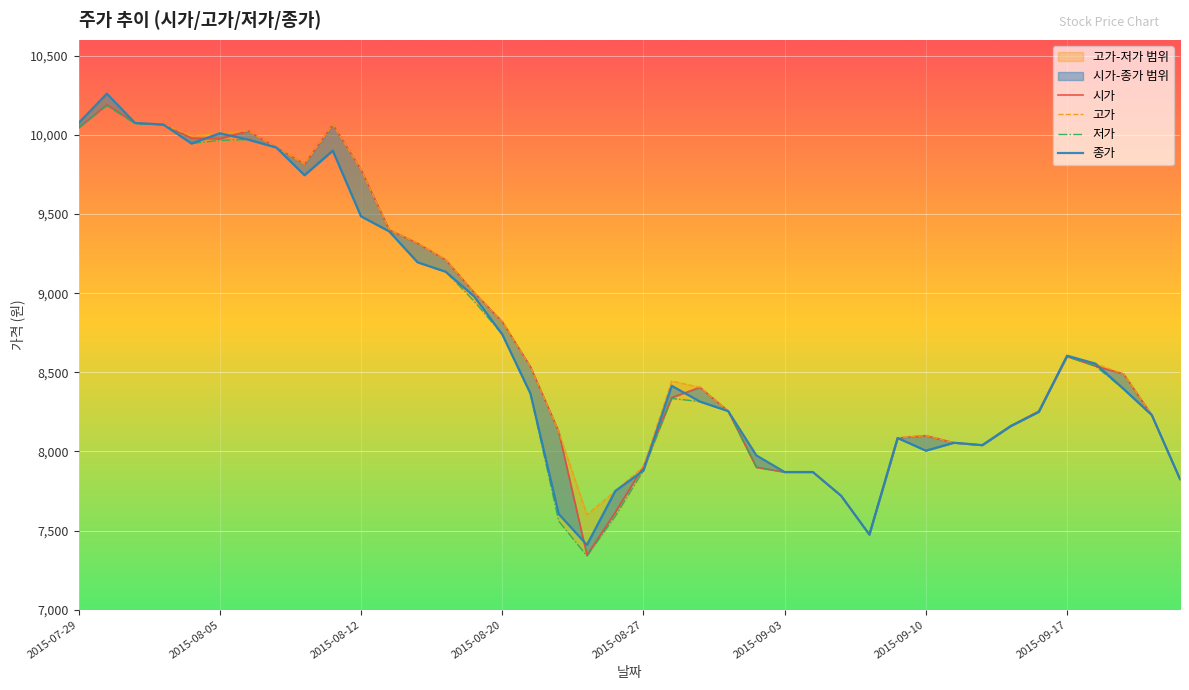

What is the average value of the 고가 series?

8754